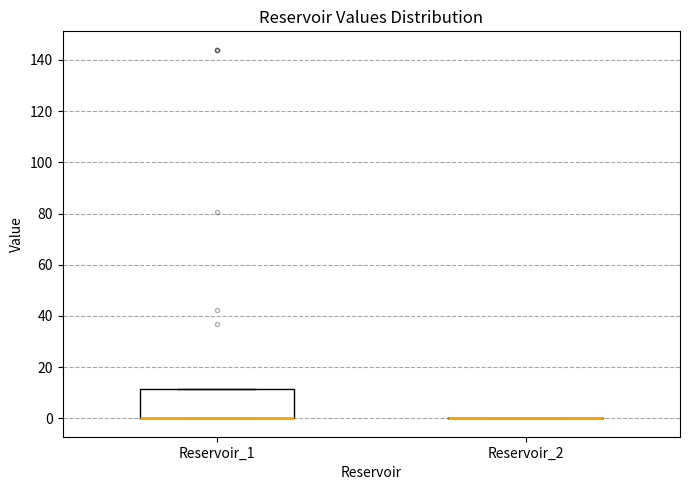

Reading left to right, transcribe this box plot: for each box, give where its median line is, the range the box spans, and where its two whiskers end, as read against the y-axis. The values are not printed on the chart, so give them approximately, as read against the axis.

Reservoir_1: median 0 (drawn on the box's lower edge), box 0 to 12, whiskers 0 to 12
Reservoir_2: box collapsed to a line at 0, whiskers 0 to 0